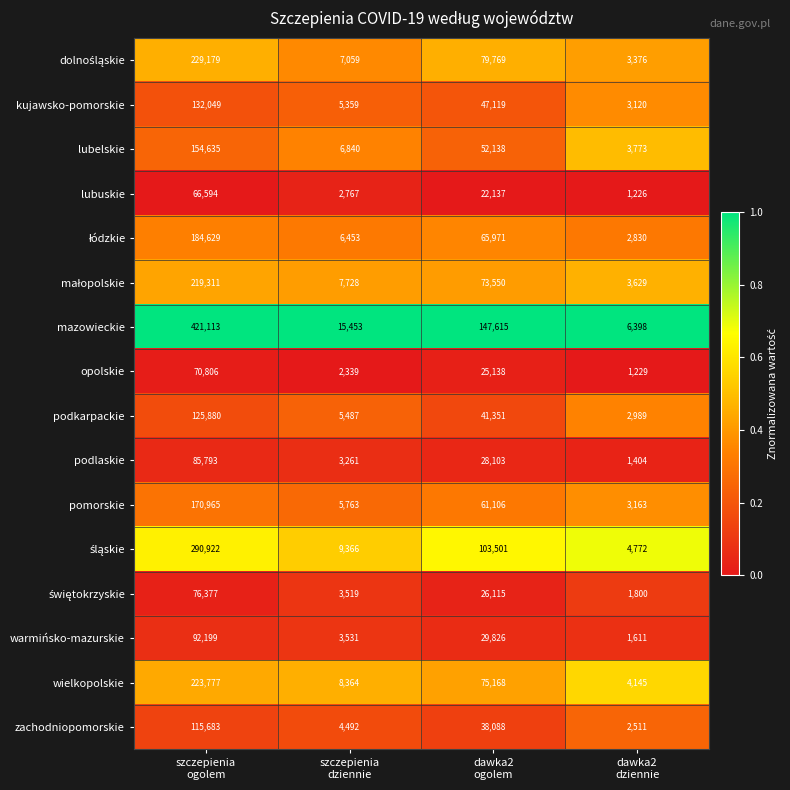

What is the total value across all series at szczepienia
ogolem?

2659912